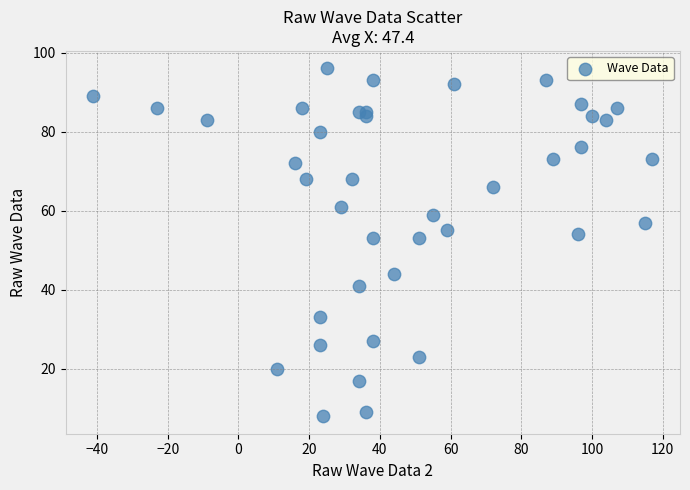

What is the range of X values (max minus min)?

158